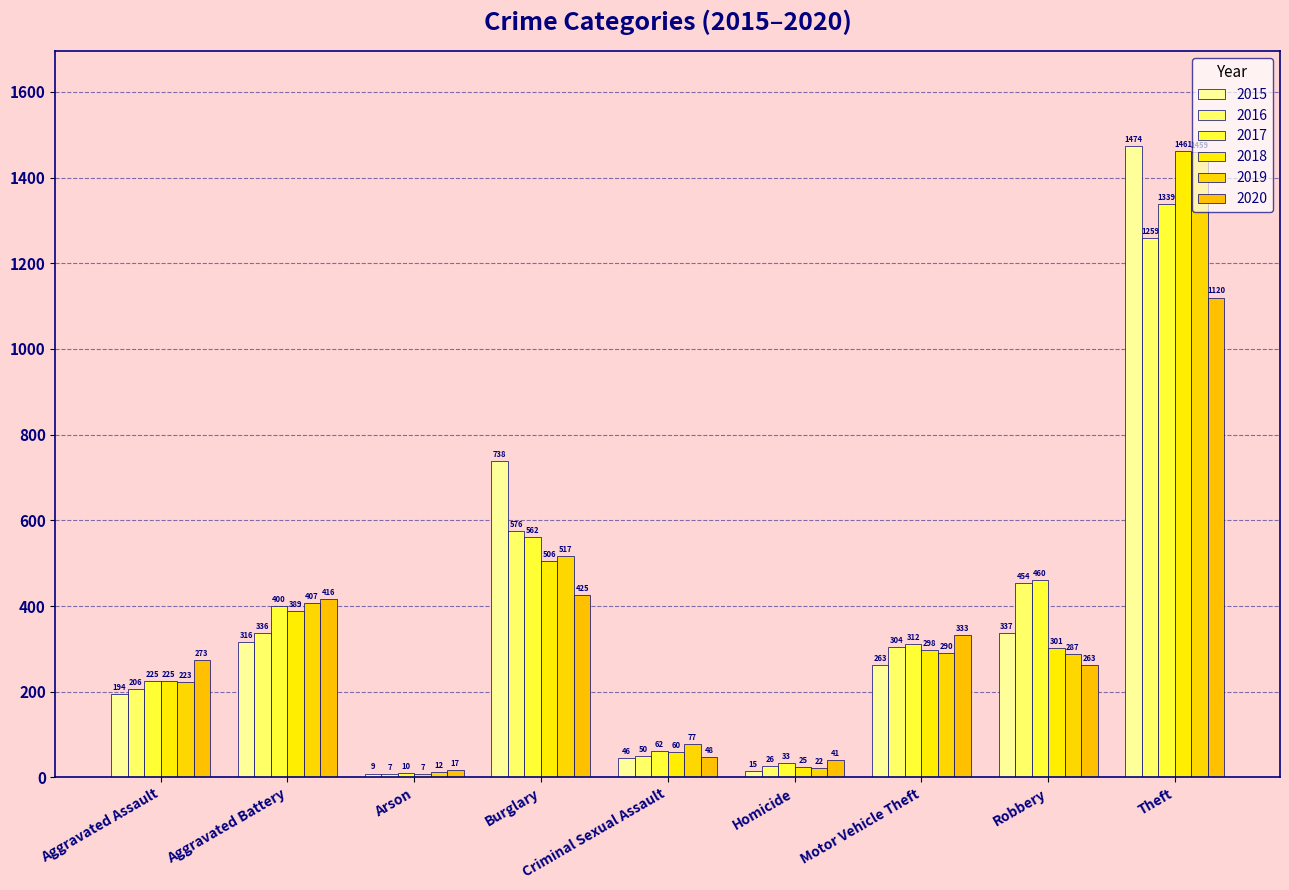

What is the sum of the 2019 values at Homicide and Theft?

1481